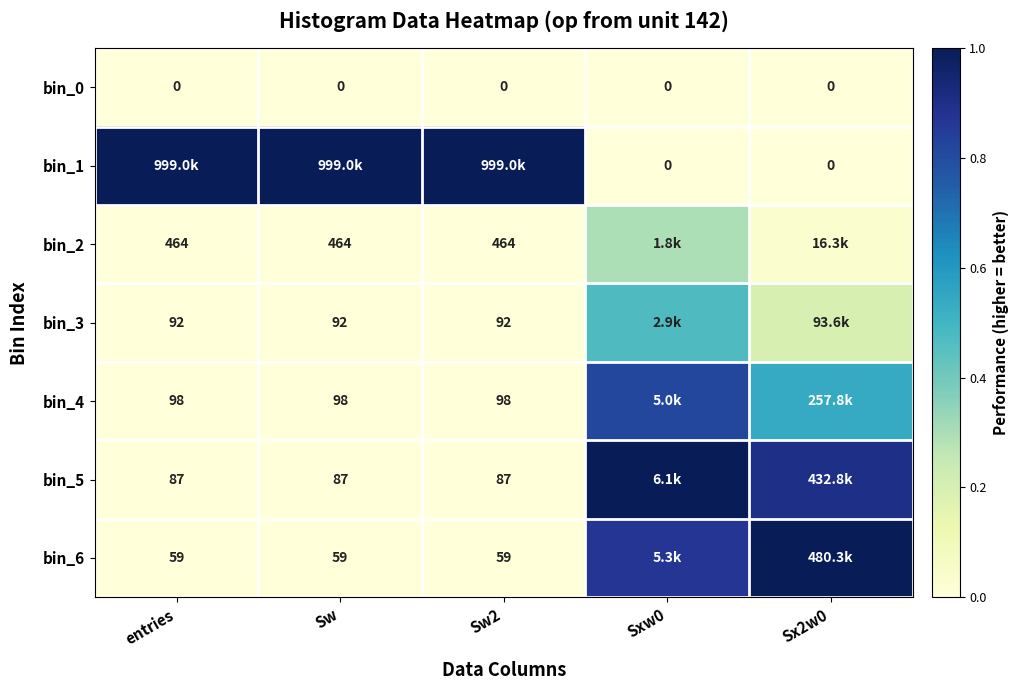

Is the value of bin_3 at Sw2 greater than the value of bin_2 at Sw?

No